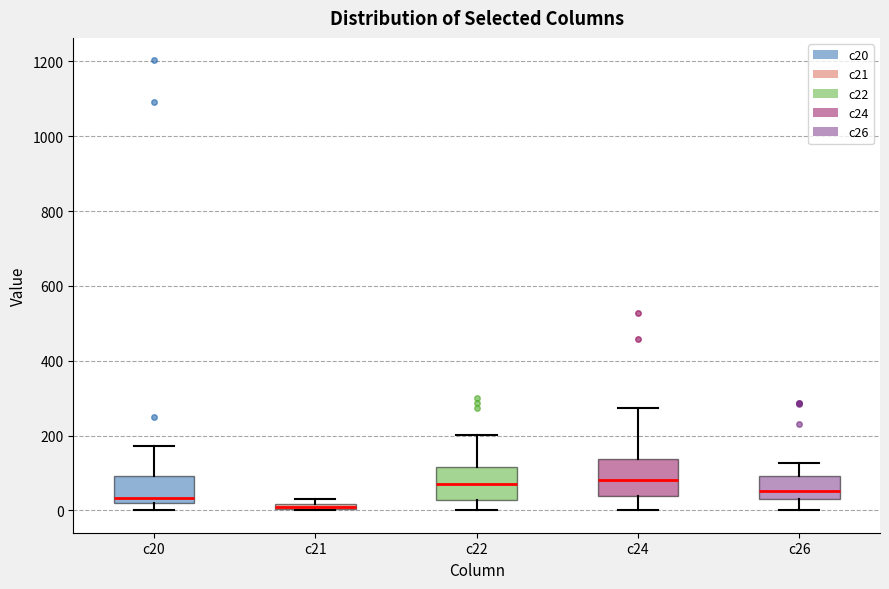

Where is the upper edge of the box for c21 on the y-axis? The values are not printed on the chart, so give them approximately, as read against the axis.

20